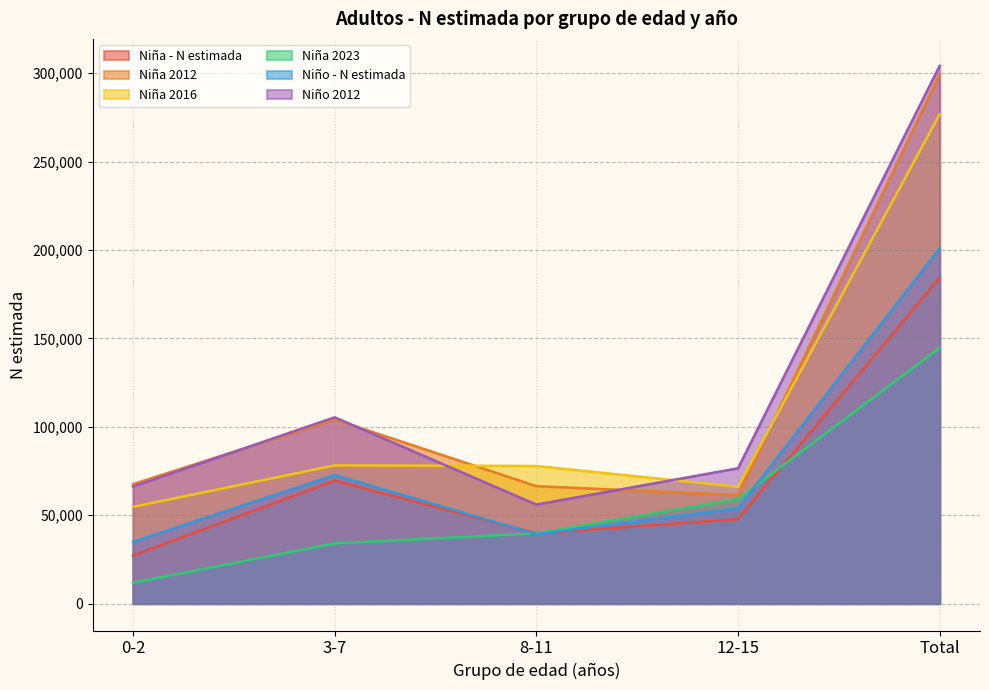

At how many categories does at least one series exceed 230417?

1